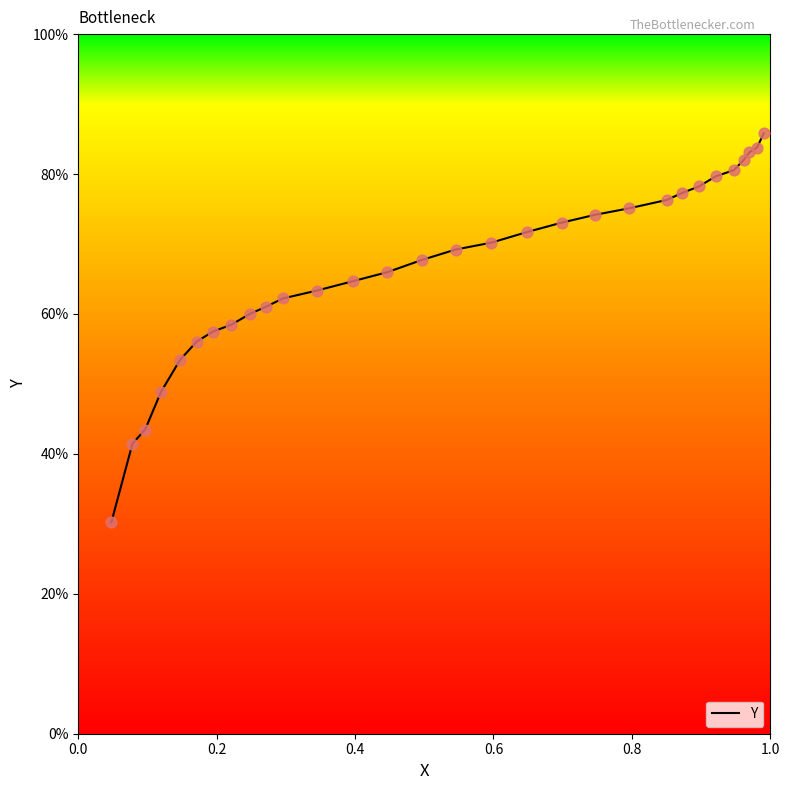

What is the smallest value displayed?

30.2